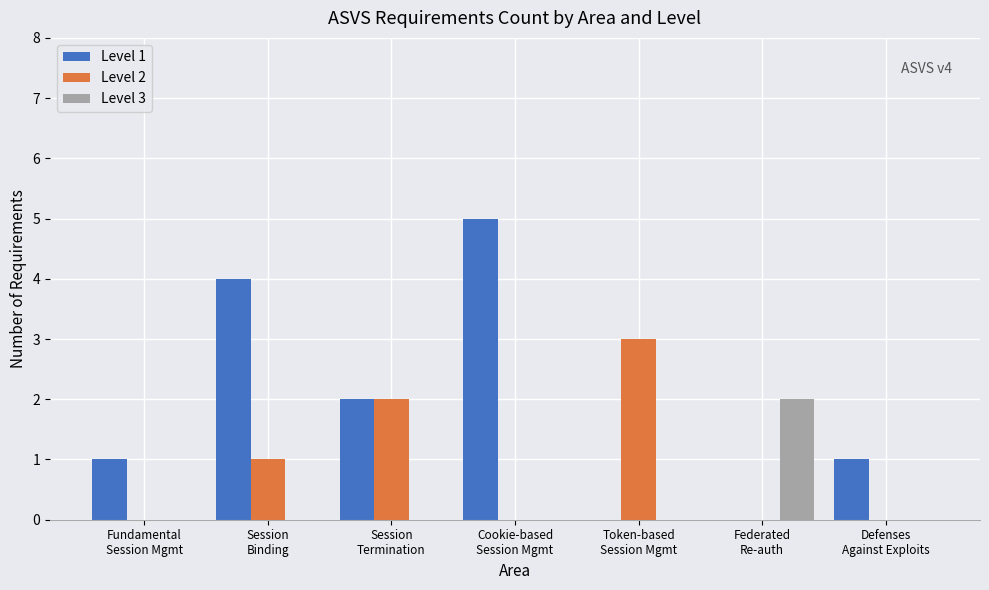

What is the maximum value shown in the chart?

5